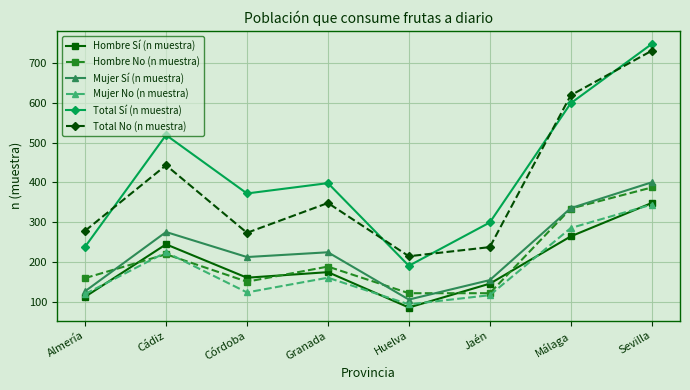

What is the maximum value for Total Sí (n muestra)?

748